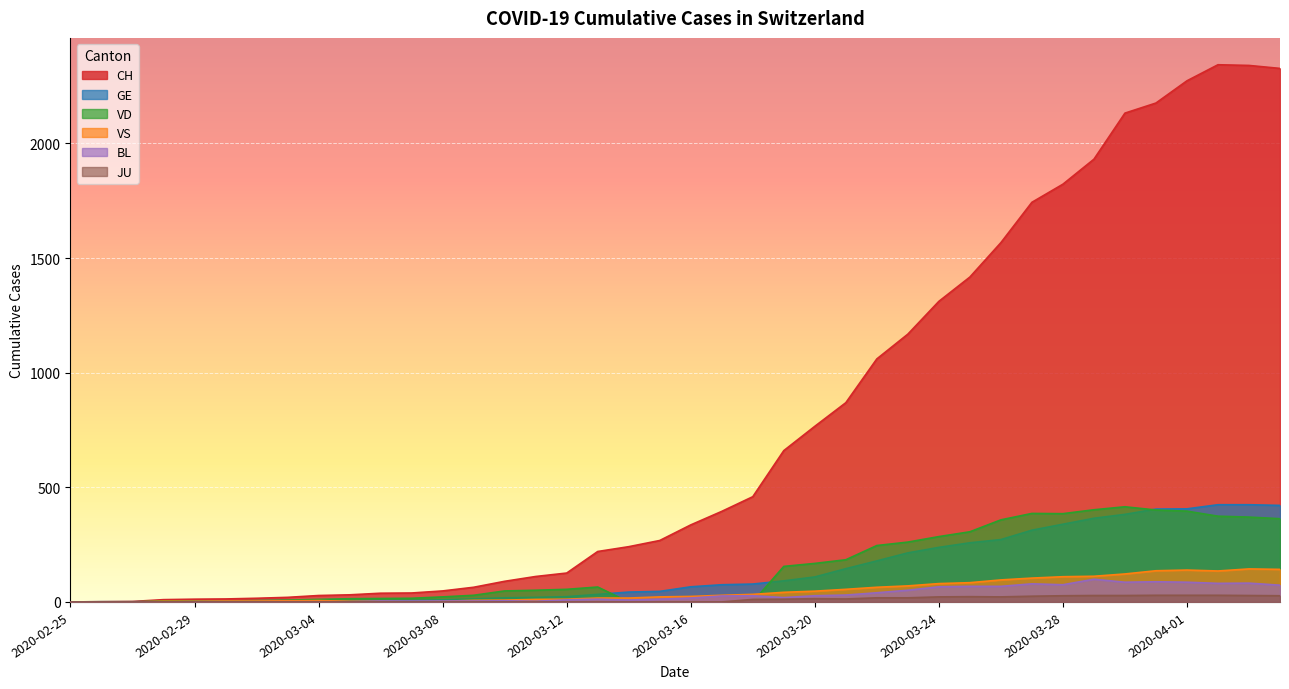

Is it true that BL equals 4 at 2020-03-07?

True